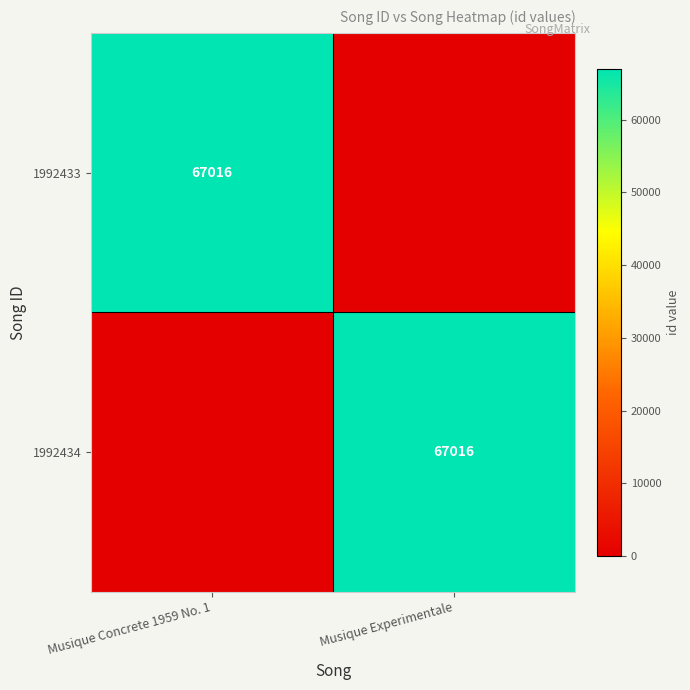

The 1992434 series shows 101103 at Musique Experimentale. True or false?

False